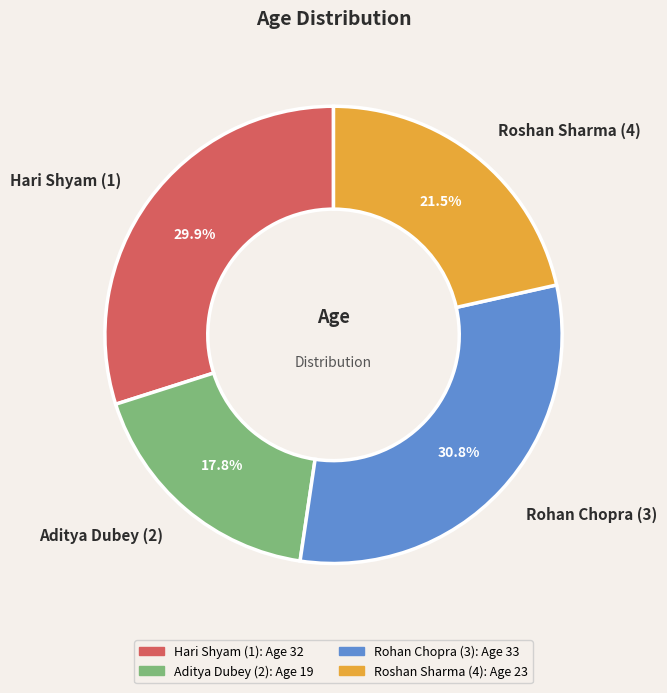

The Aditya Dubey (2) slice represents 9% of the pie. True or false?

False